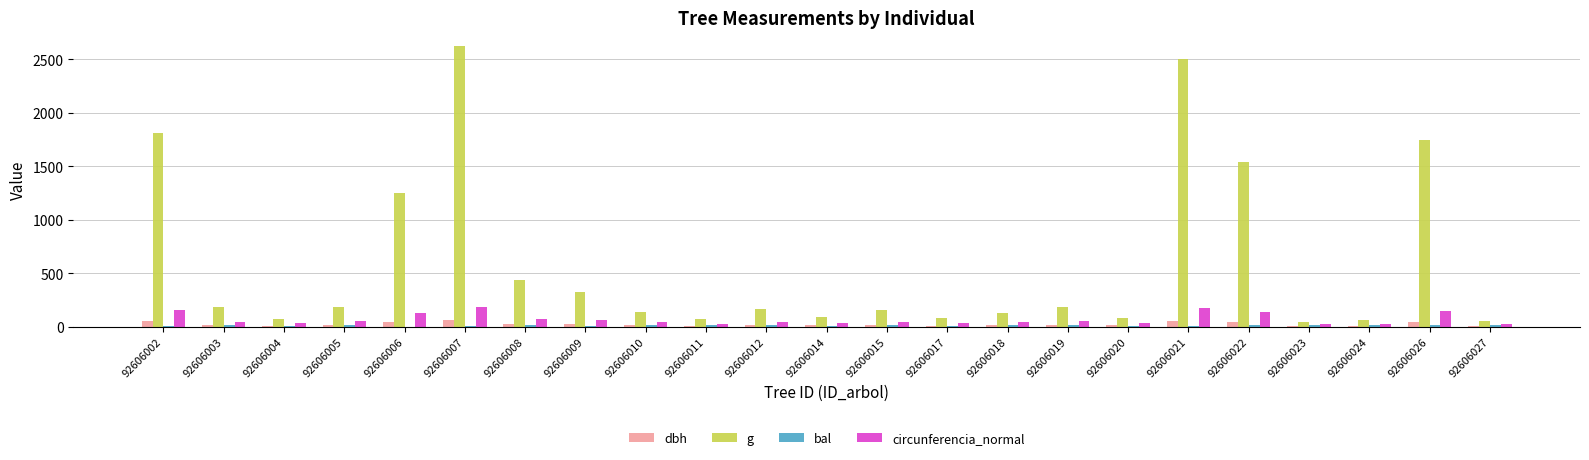

Which category has the highest value across all series?

92606007